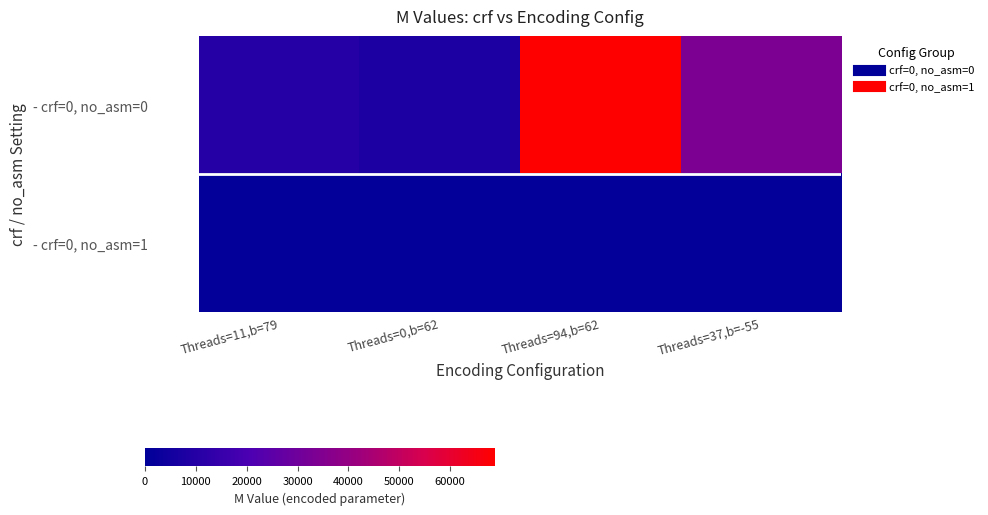

At Threads=0,b=62, list the series in order from smallest to largest.

- crf=0, no_asm=1, - crf=0, no_asm=0